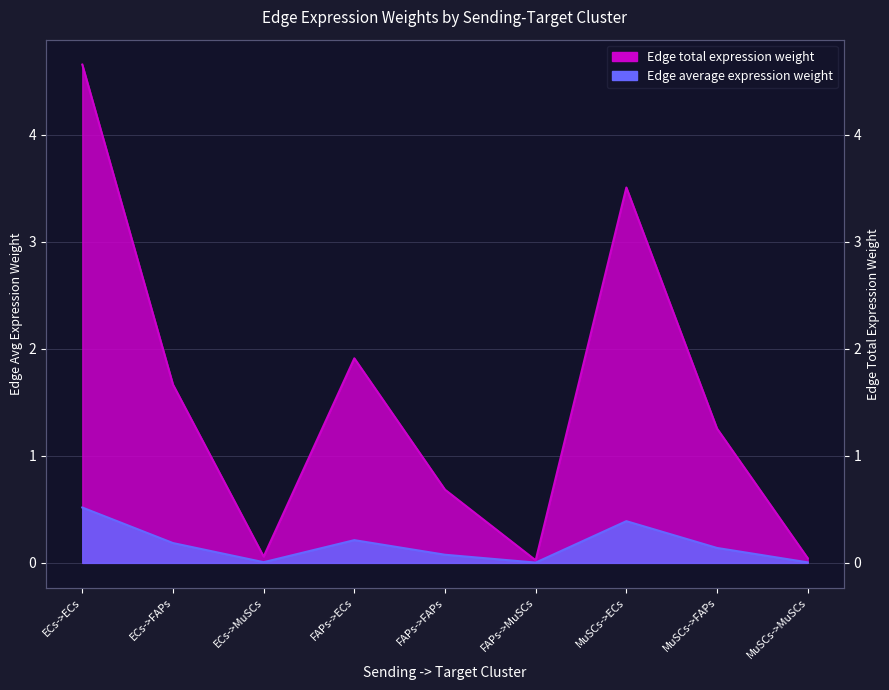

The Edge total expression weight series shows 0.0 at MuSCs->MuSCs. True or false?

False